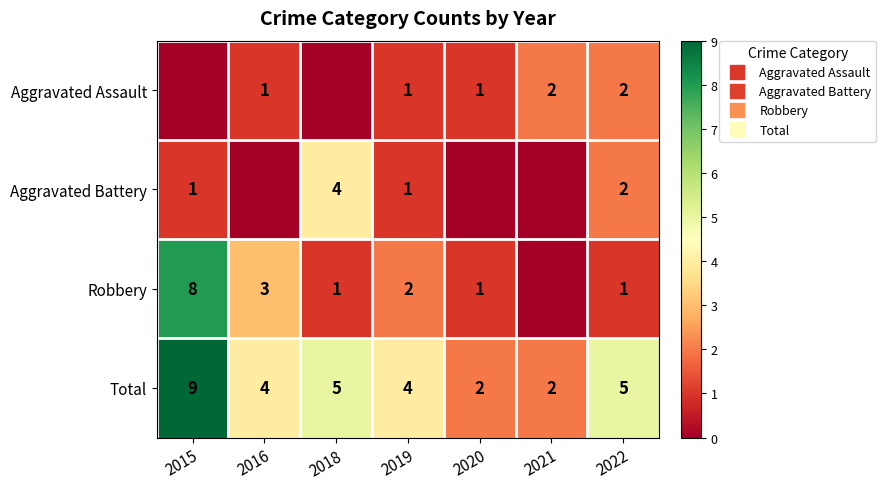

What is the sum of the Total values at 2016 and 2018?

9